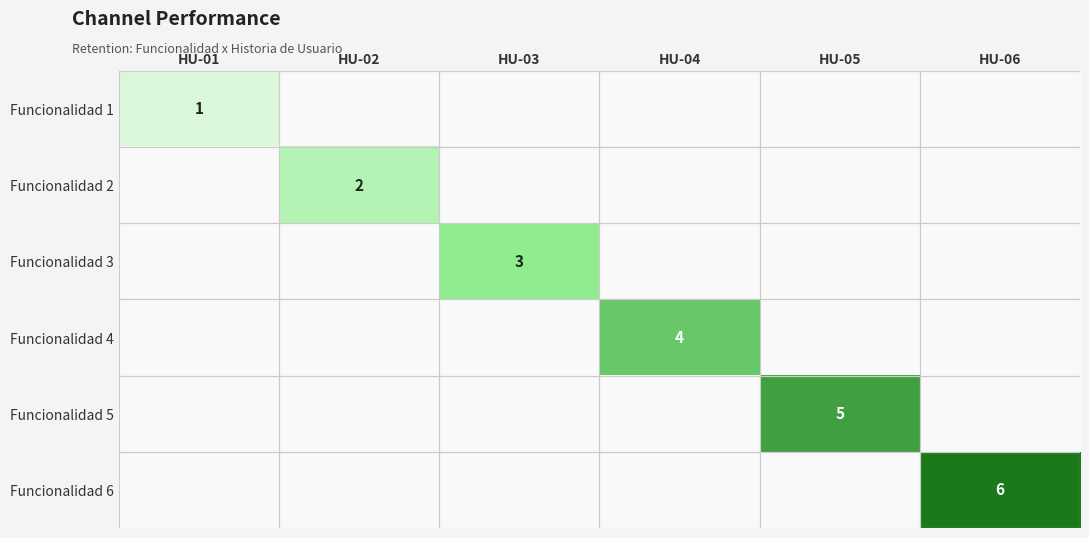

How many positive values does the Funcionalidad 5 series have?

1